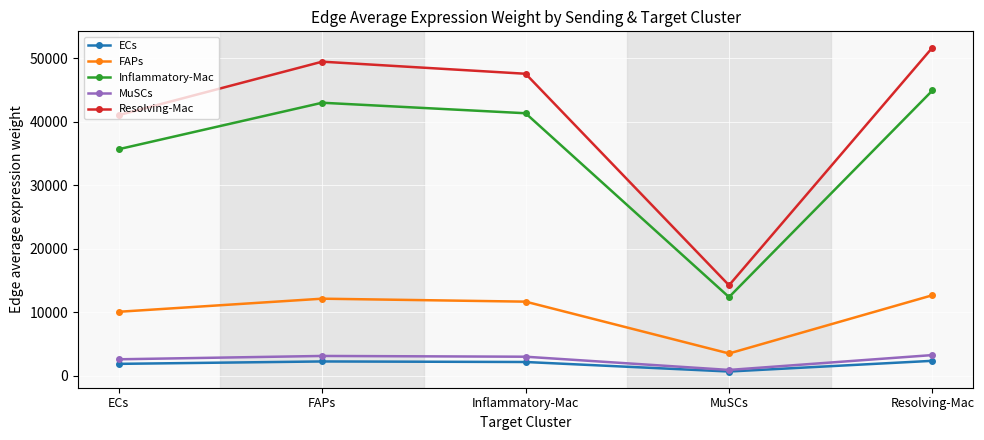

Where is FAPs nearest to the value 8070?

ECs